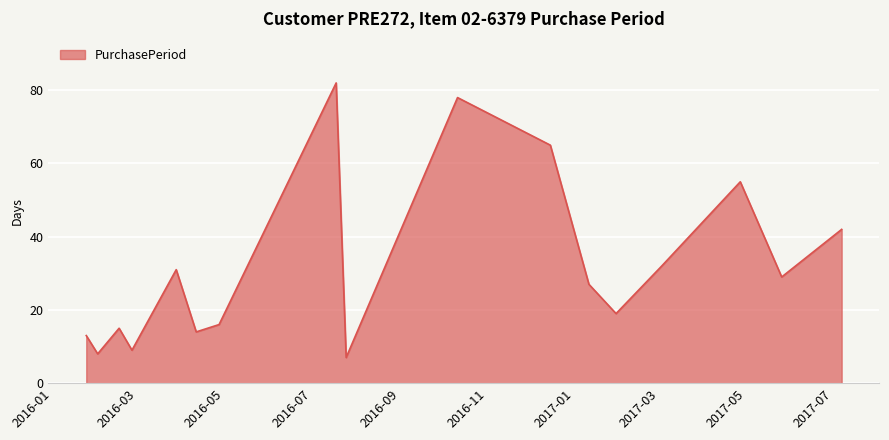

What is the maximum value shown in the chart?

82